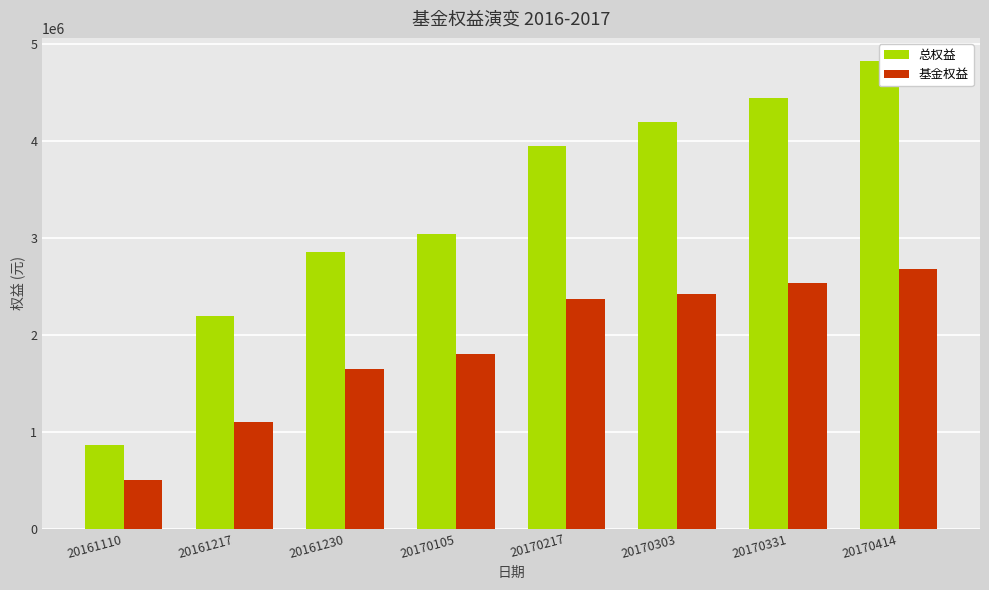

The 基金权益 series shows 1099139.0 at 20161217. True or false?

True